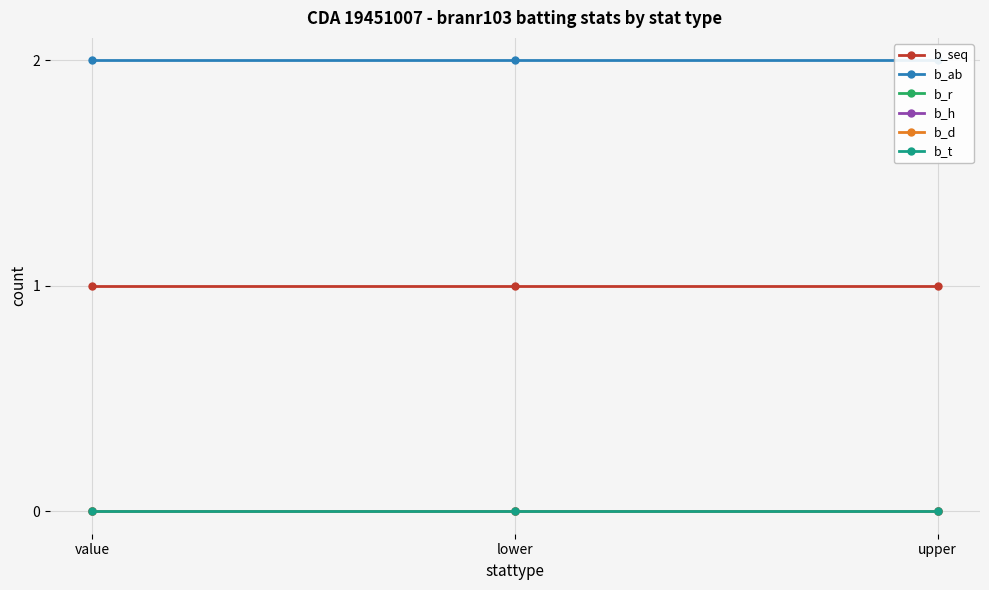

Reading left to right, transcribe all the data shown in this chart.

b_seq: 1	1	1
b_ab: 2	2	2
b_r: 0	0	0
b_h: 0	0	0
b_d: 0	0	0
b_t: 0	0	0